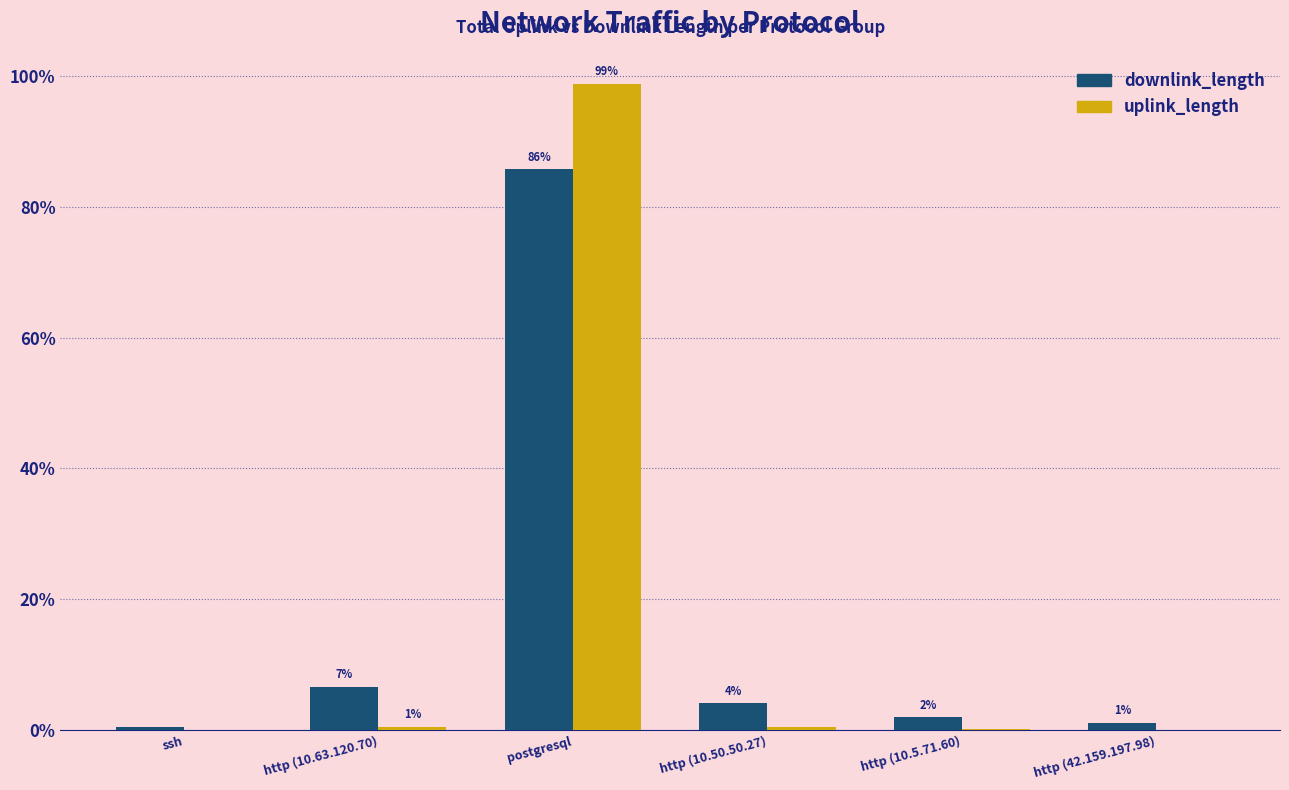

Reading left to right, list all the values displayed in this chart.

downlink_length: ssh=0.5	http (10.63.120.70)=6.6	postgresql=85.7	http (10.50.50.27)=4.1	http (10.5.71.60)=2.0	http (42.159.197.98)=1.1
uplink_length: ssh=0.0	http (10.63.120.70)=0.5	postgresql=98.8	http (10.50.50.27)=0.4	http (10.5.71.60)=0.2	http (42.159.197.98)=0.0